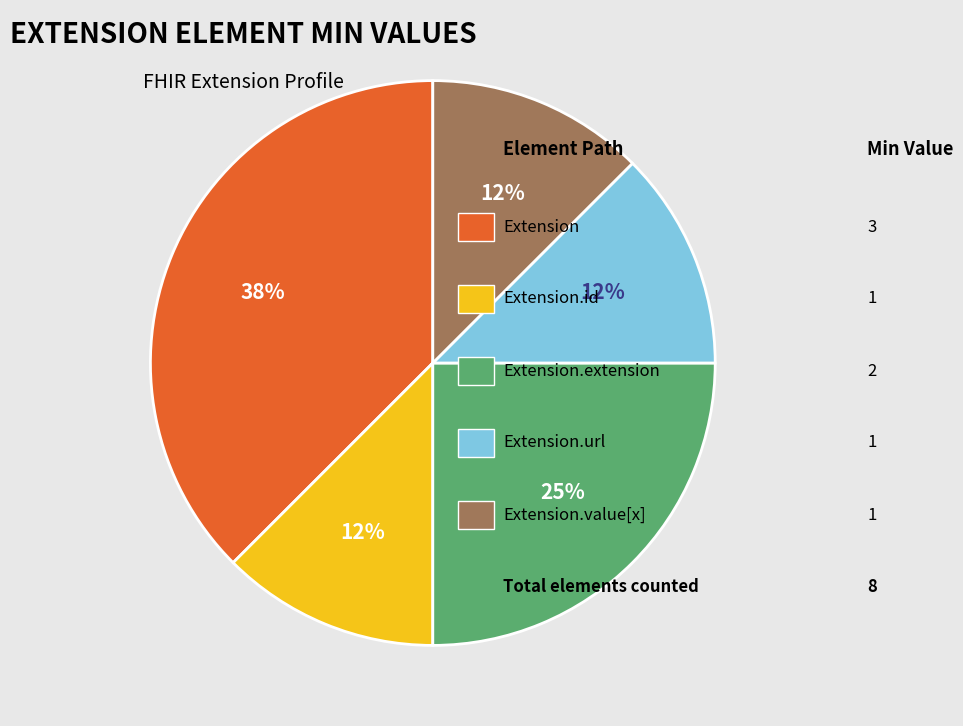

Is there any slice that represents more than half of the pie?

No